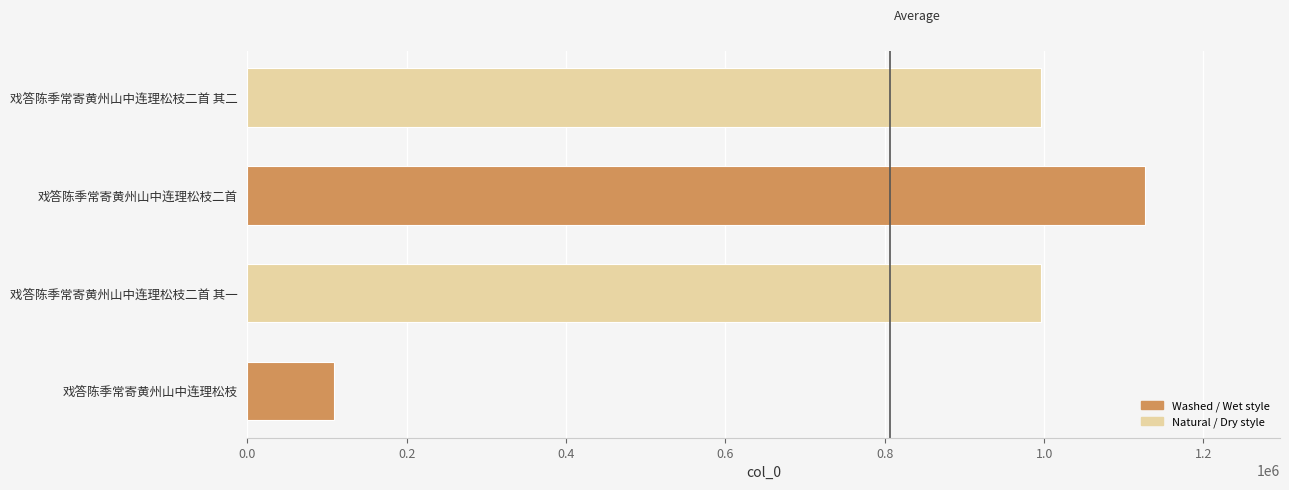

Is it true that the value at 戏答陈季常寄黄州山中连理松枝 is 188284?

False